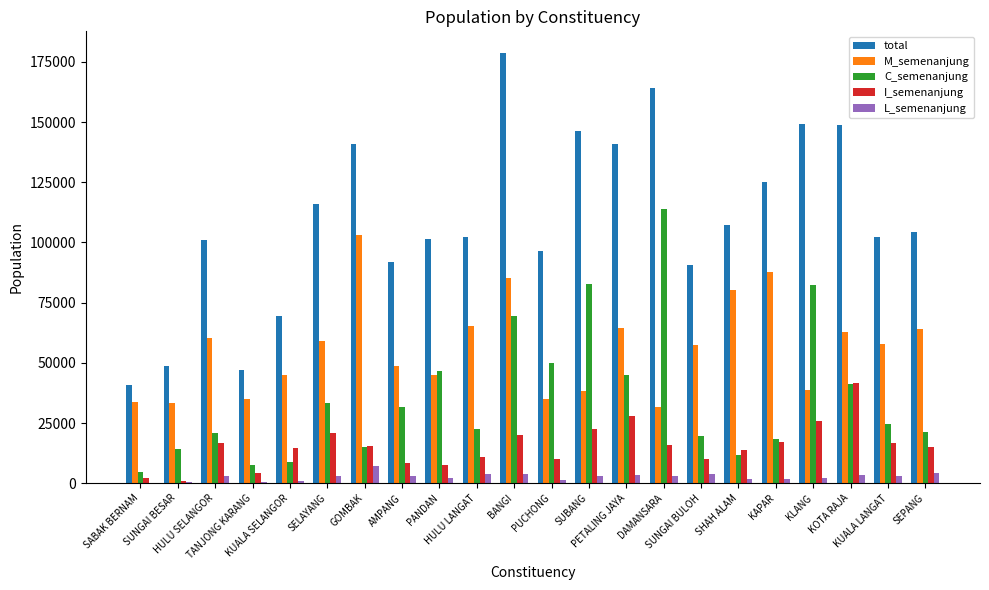

Which series has the widest spread of values?

total